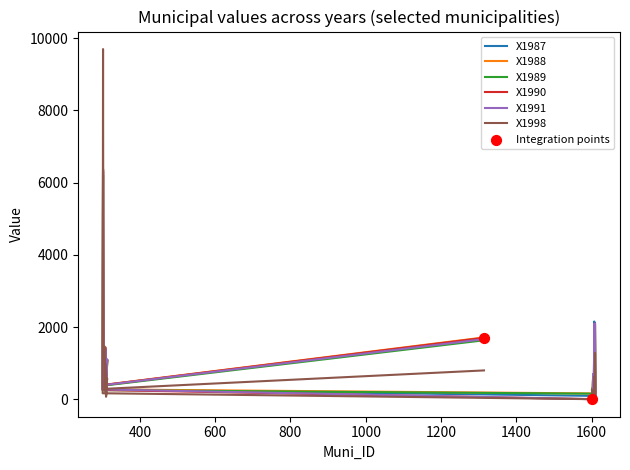

Which series has the largest Y range (max minus min)?

X1998